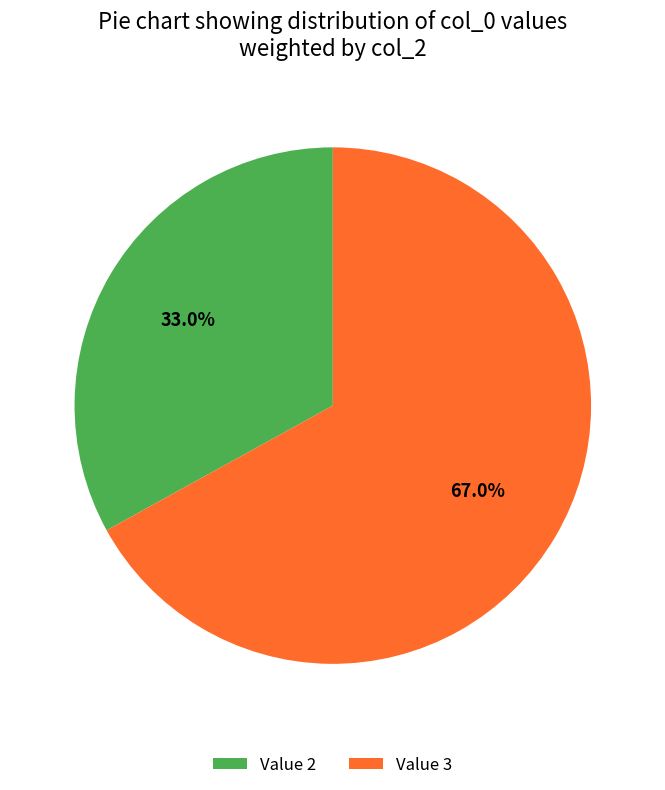

Is there a majority slice in this chart?

Yes